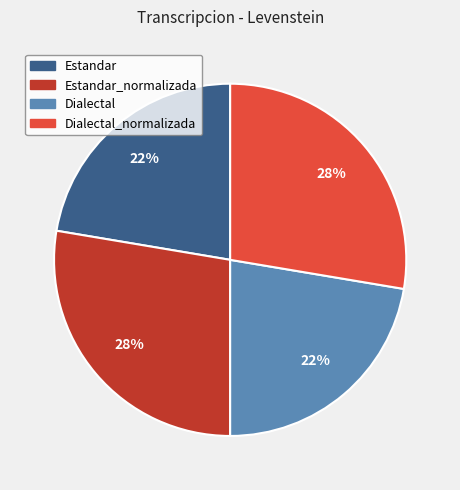

Is there a majority slice in this chart?

No